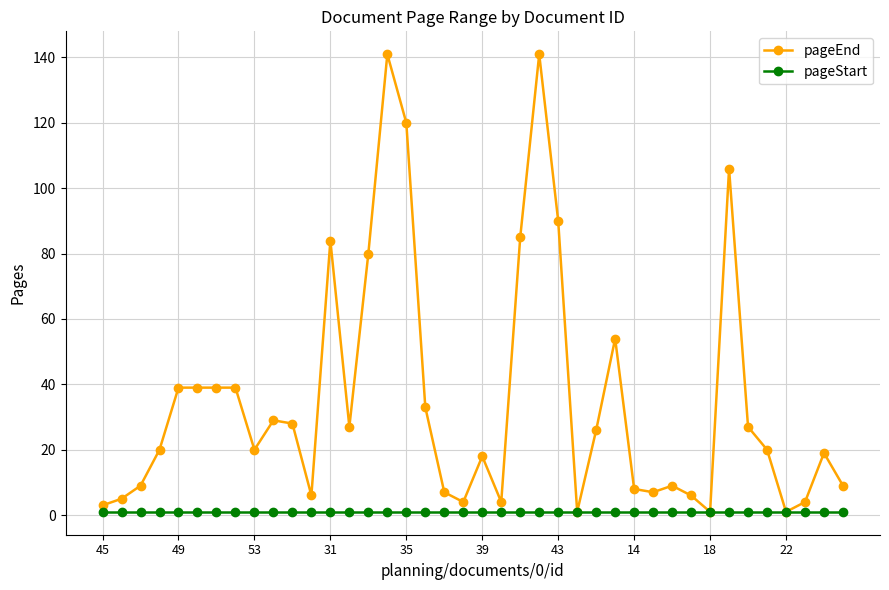

Which series has the largest total across all categories?

pageEnd